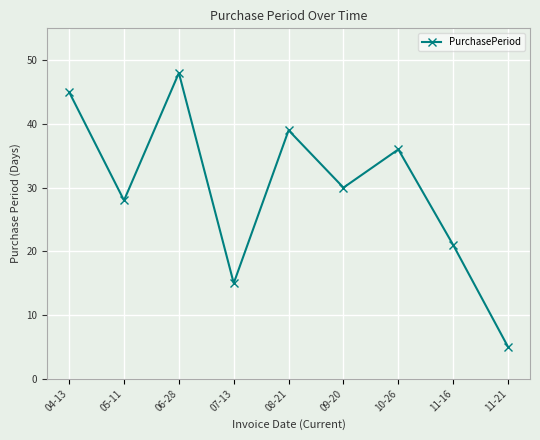

What is the value of the 9th point from the left?

5